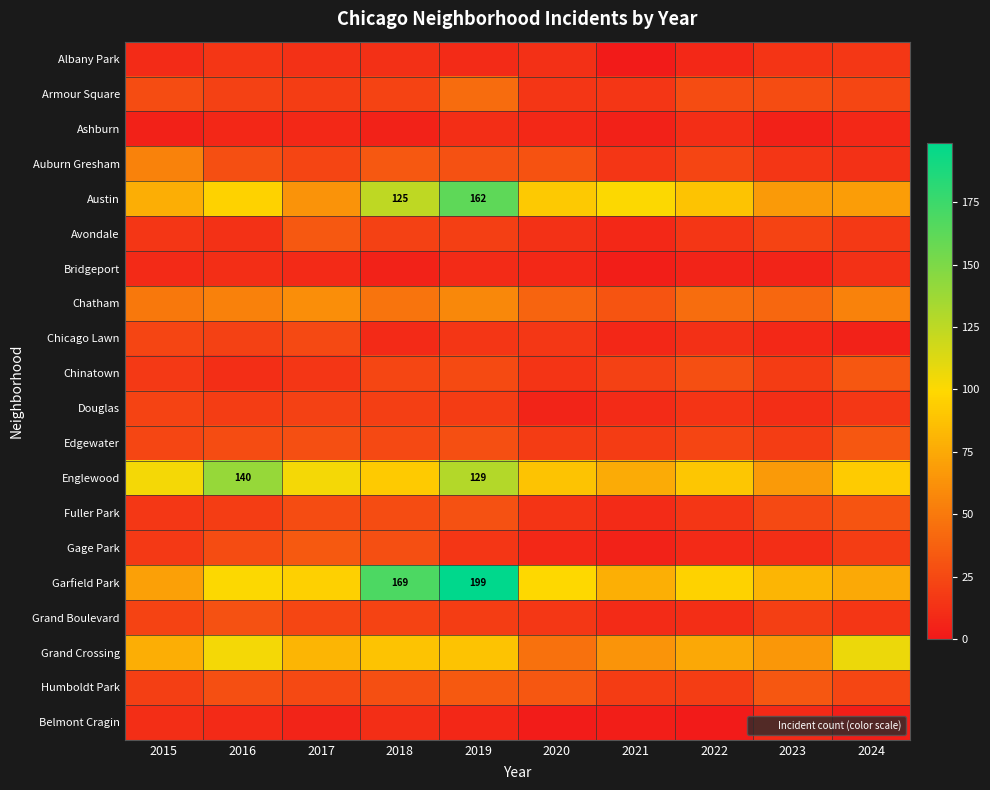

At how many categories does at least one series exceed 46?

10